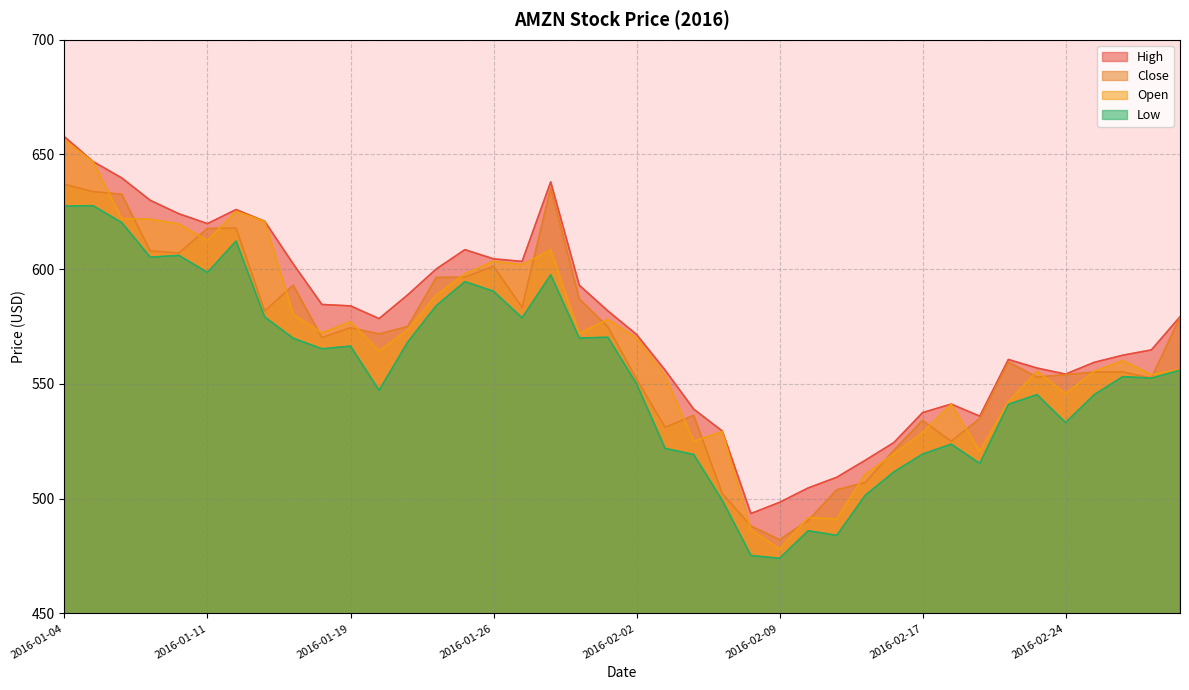

The High series shows 630.0 at 2016-01-07. True or false?

True